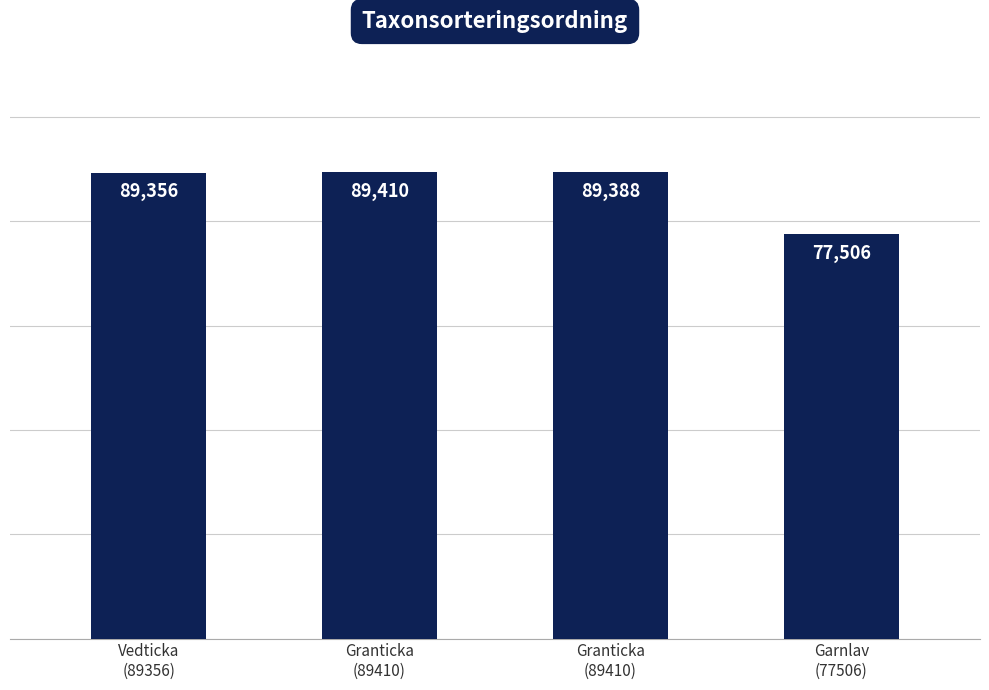

Reading right to left, what are all the values shown in this chart?

Garnlav
(77506)=77506	Granticka
(89410)=89388	Granticka
(89410)=89410	Vedticka
(89356)=89356